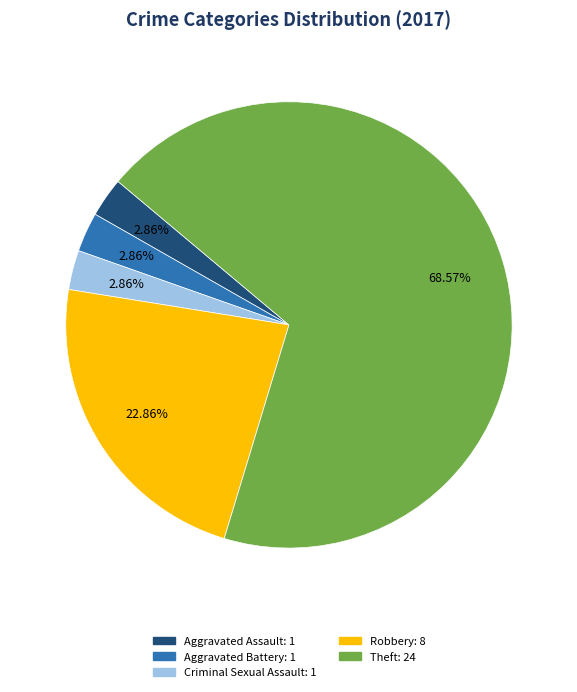

Is there any slice that represents more than half of the pie?

Yes